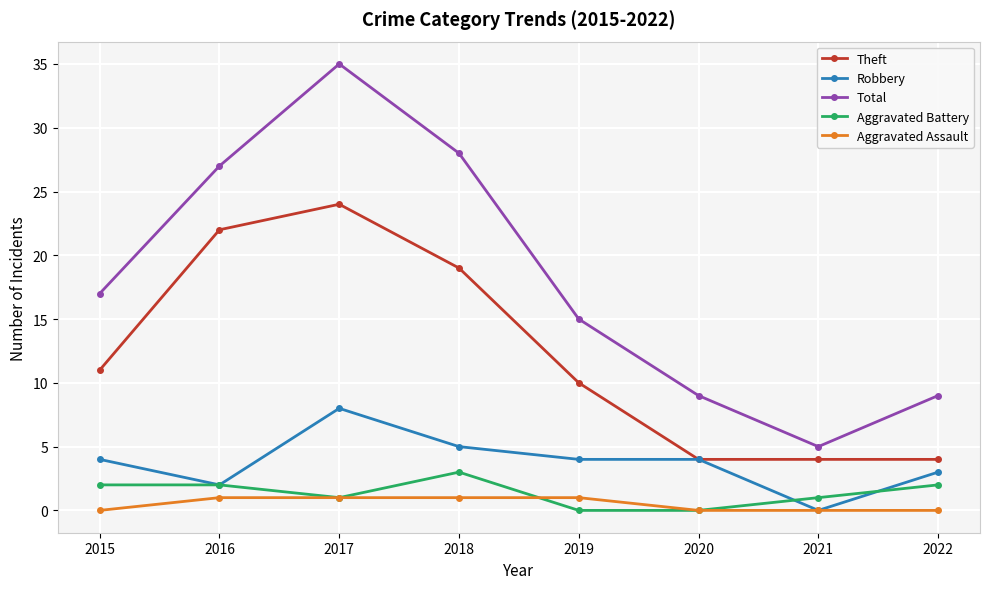

At which category does Theft reach its first local peak?

2017